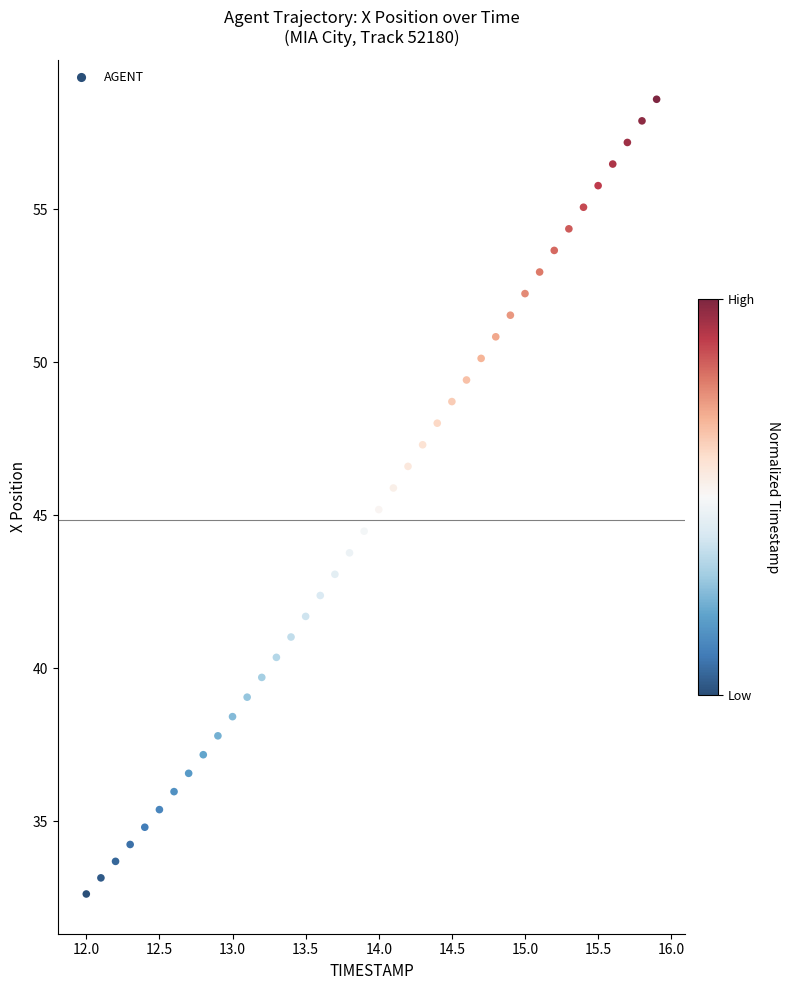

What is the range of X values (max minus min)?

3.9